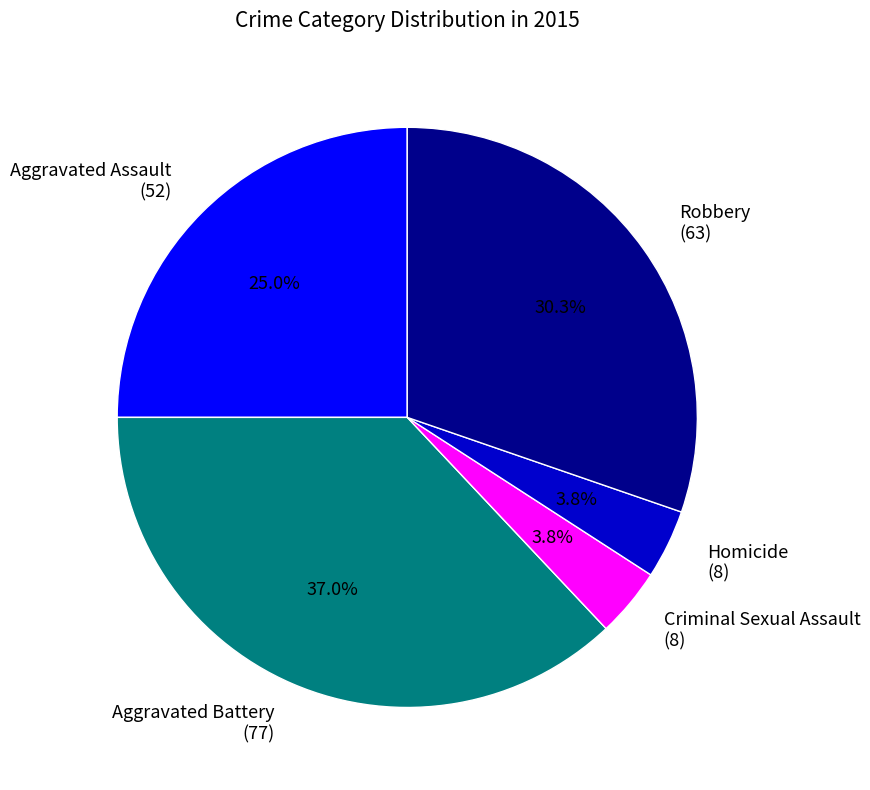

To the nearest percent, what is the difference between the largest and smallest slice percentages?

33%